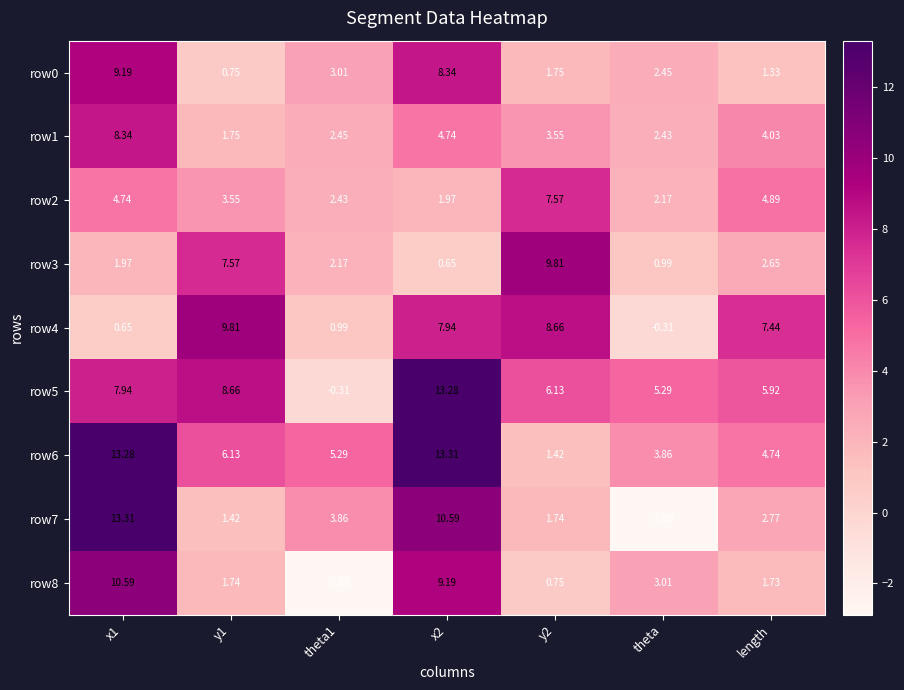

Which series has the largest range (max minus min)?

row7